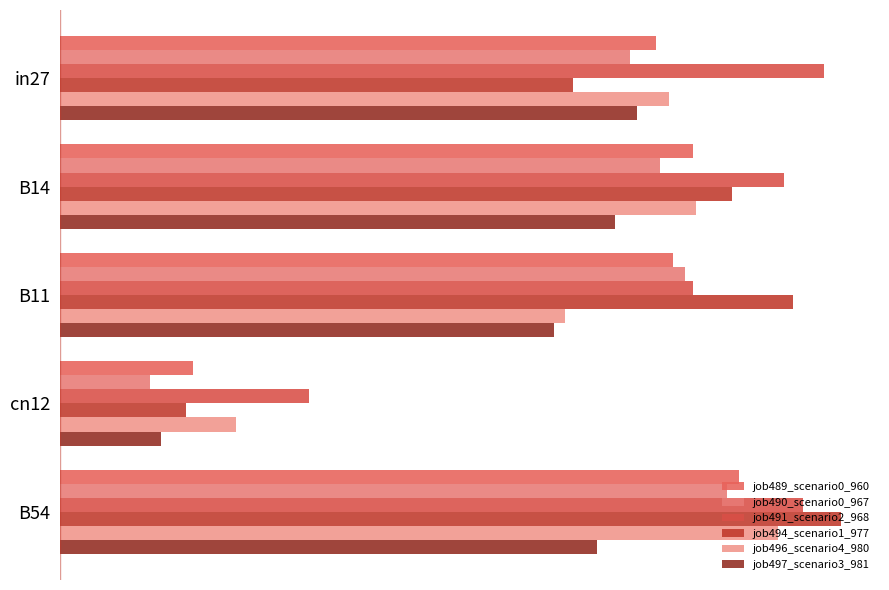

What is the difference between the second highest and minimum values in the job491_scenario2_968 series?

0.7